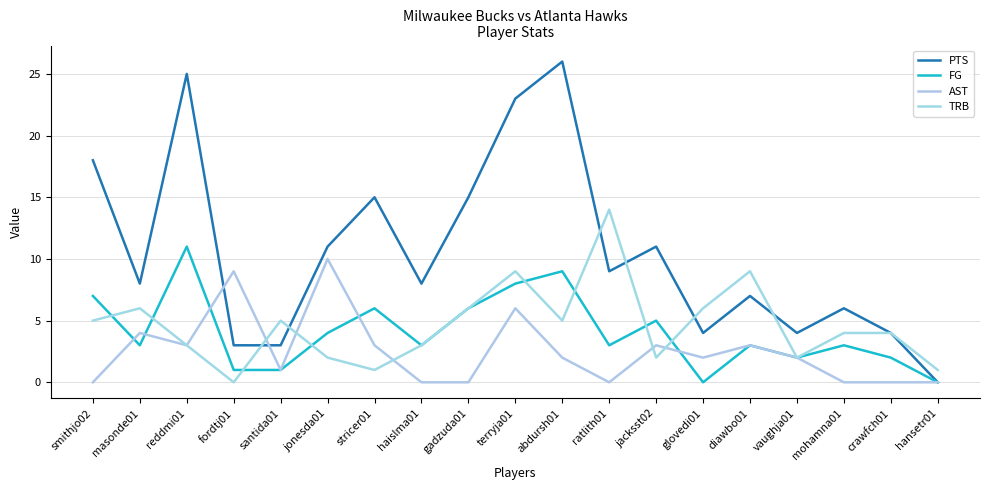

What is the maximum value shown in the chart?

26